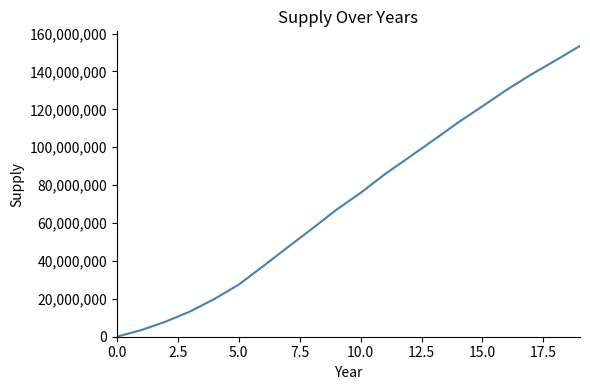

What is the difference between the maximum and minimum values?

153481596.0